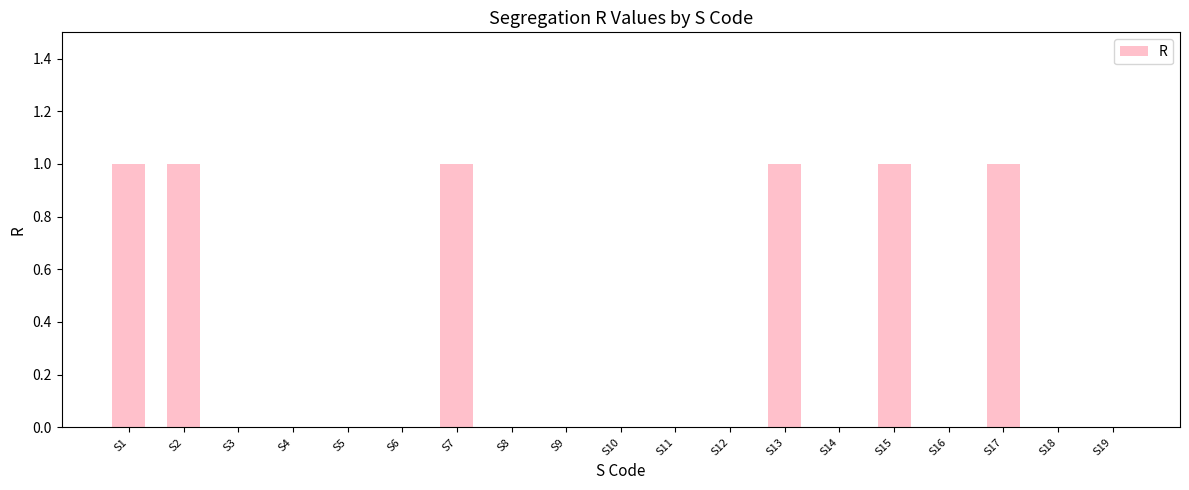

The chart shows a value of -1 at S6. True or false?

False